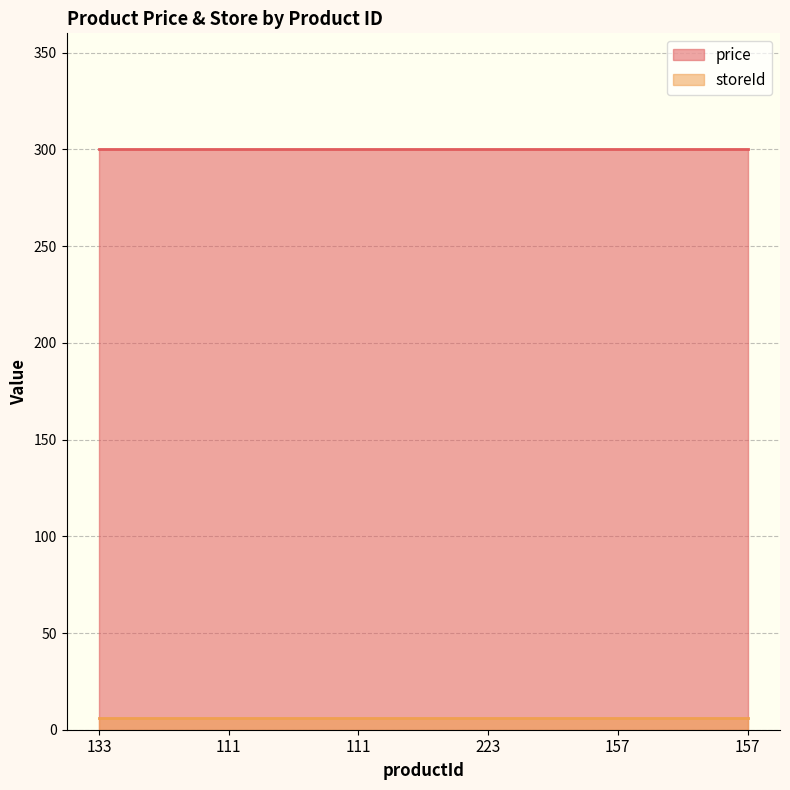

Reading left to right, transcribe all the data shown in this chart.

price: 300	300	300	300	300	300
storeId: 6	6	6	6	6	6